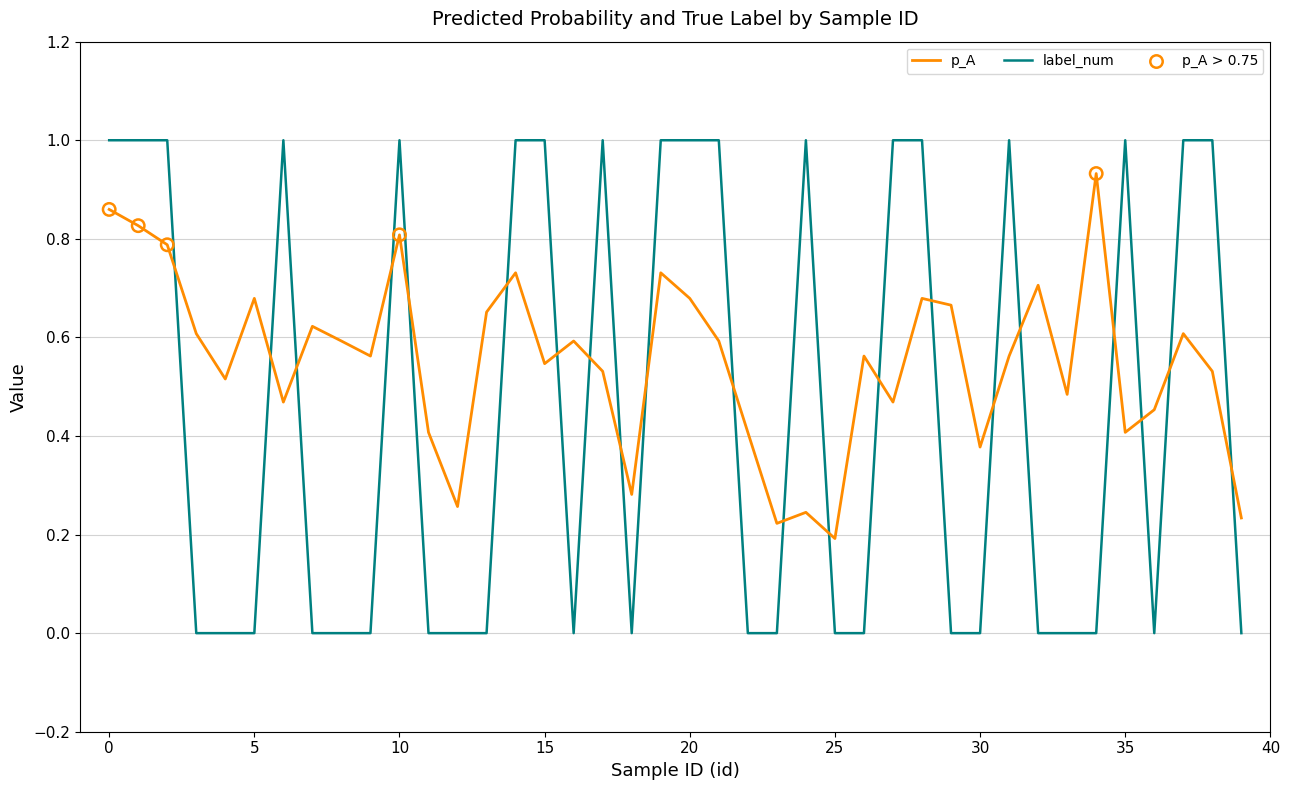

True or false: p_A and label_num cross at least once.

True